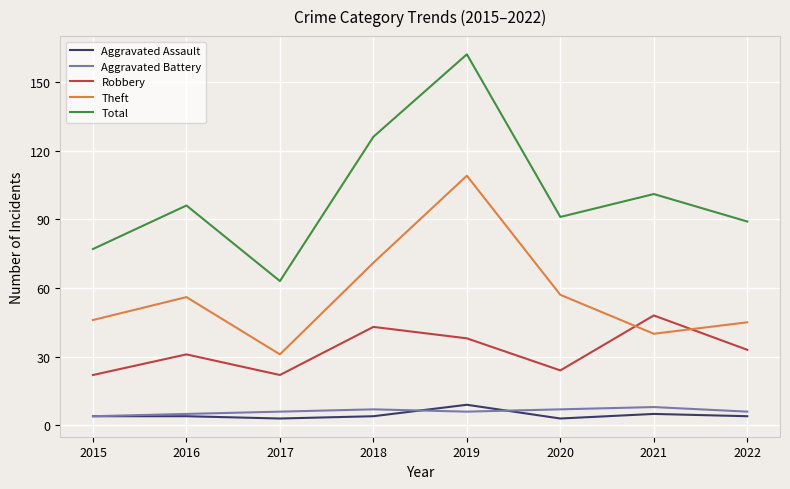

True or false: Total and Aggravated Battery intersect in this chart.

False